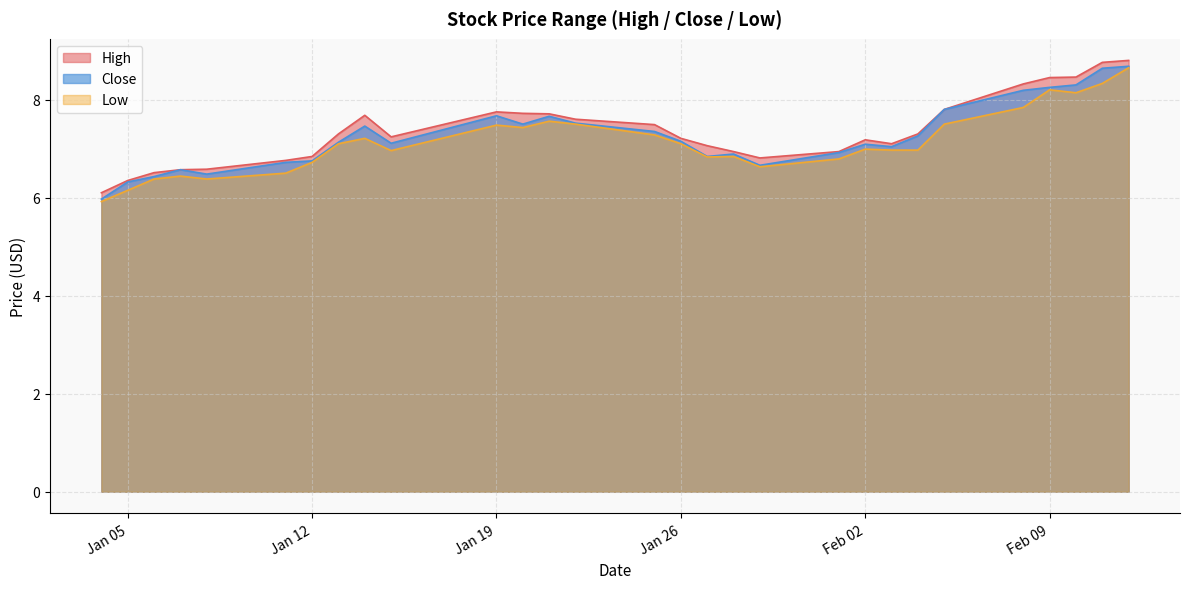

Reading left to right, what are all the values shown in this chart?

High: 6.1	6.3	6.5	6.6	6.6	6.8	6.8	7.3	7.7	7.2	7.8	7.7	7.7	7.6	7.5	7.2	7.1	6.9	6.8	6.9	7.2	7.1	7.3	7.8	8.3	8.4	8.5	8.8	8.8
Close: 6.0	6.3	6.4	6.6	6.5	6.7	6.8	7.1	7.5	7.1	7.7	7.5	7.7	7.5	7.3	7.2	6.8	6.9	6.7	6.9	7.1	7.0	7.3	7.8	8.2	8.2	8.3	8.6	8.7
Low: 5.9	6.2	6.4	6.4	6.4	6.5	6.7	7.1	7.2	7.0	7.5	7.4	7.6	7.5	7.3	7.1	6.8	6.8	6.6	6.8	7.0	7.0	7.0	7.5	7.8	8.2	8.1	8.3	8.6